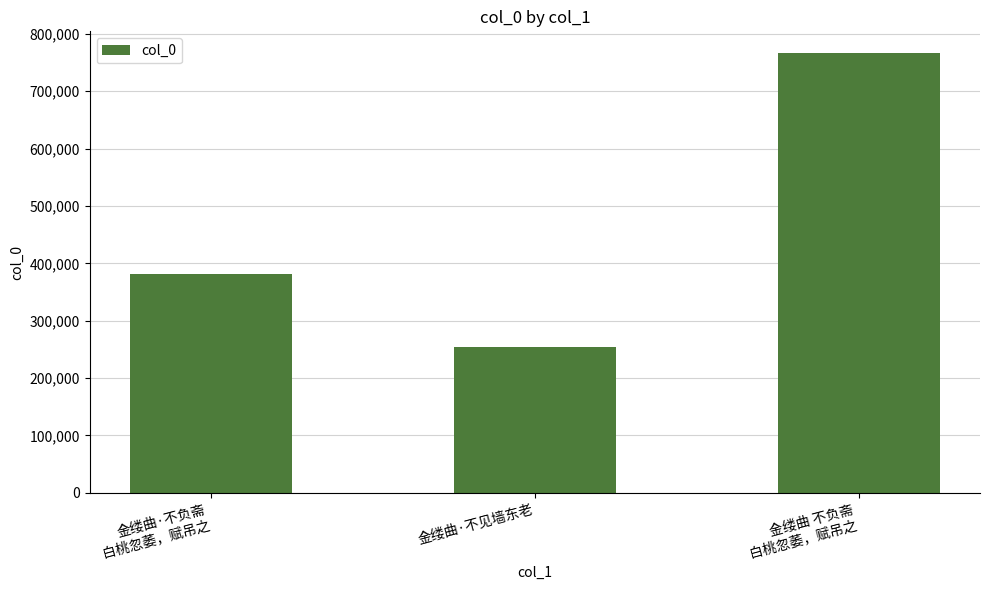

Between 金缕曲·不见墙东老 and 金缕曲 不负斋
白桃忽萎，赋吊之, which is larger?

金缕曲 不负斋
白桃忽萎，赋吊之